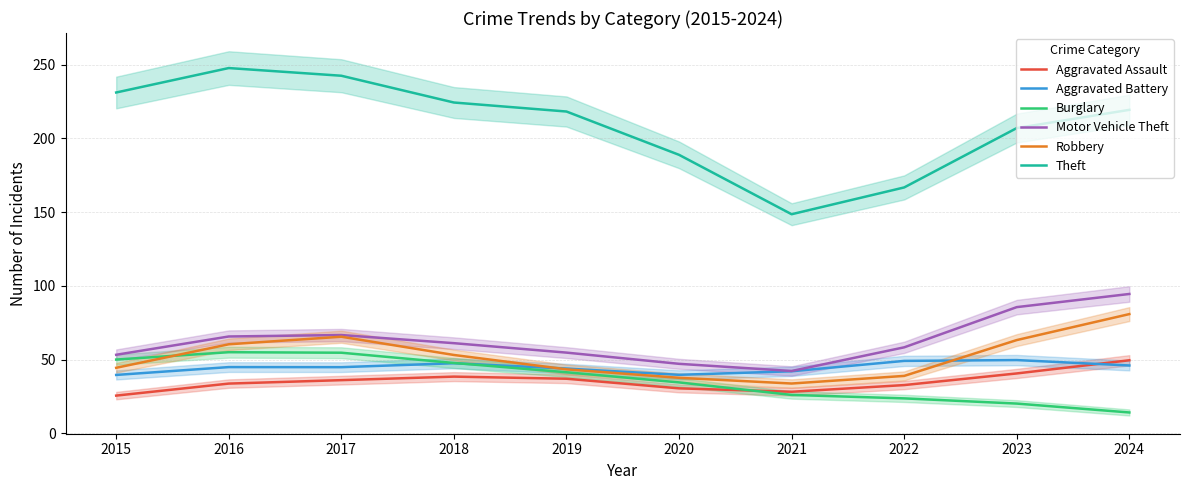

List the labels in order of Motor Vehicle Theft value, largest first.

2024, 2023, 2017, 2016, 2018, 2022, 2019, 2015, 2020, 2021